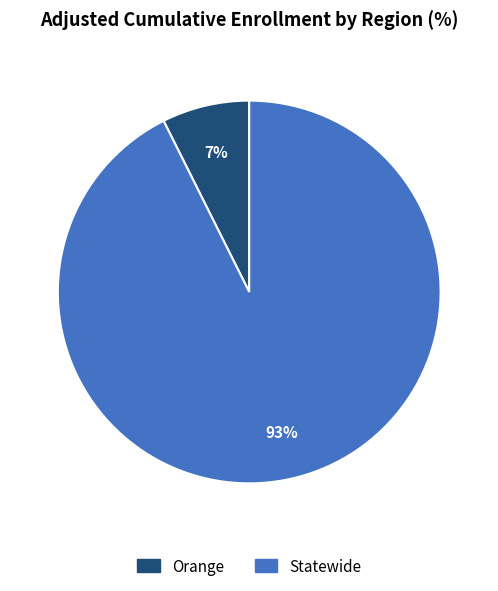

To the nearest percent, what is the combined percentage of Statewide and Orange?

100%